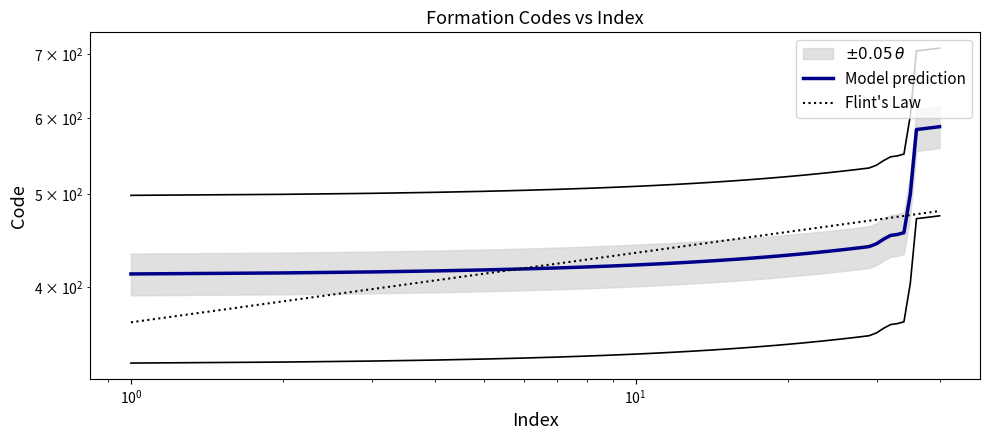

Rank the series by their maximum value, from highest to lowest.

Model prediction, Flint's Law